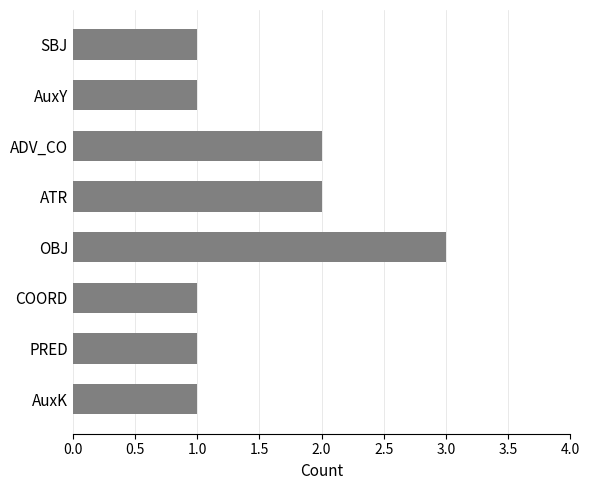

Approximately how many times larger is the value at SBJ compared to COORD?

1.0